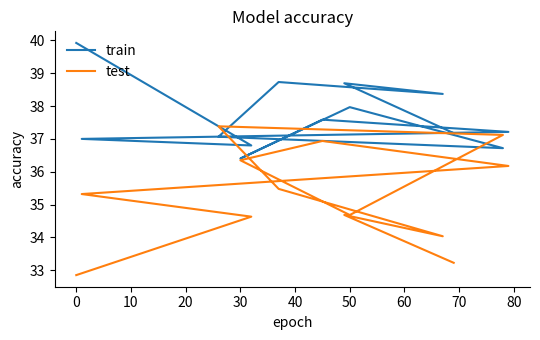

Reading left to right, extract all data points from this chart.

train: 39.9	36.8	37.0	37.2	37.6	36.4	38.0	36.7	37.1	38.7	38.4	38.7	37.2
test: 32.9	34.6	35.3	36.2	36.9	36.3	34.7	37.1	37.4	35.5	34.0	34.7	33.2